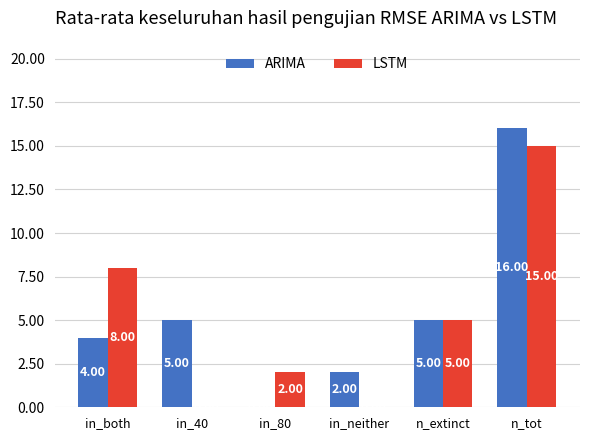

What is the sum of the LSTM values at in_40 and in_80?

2